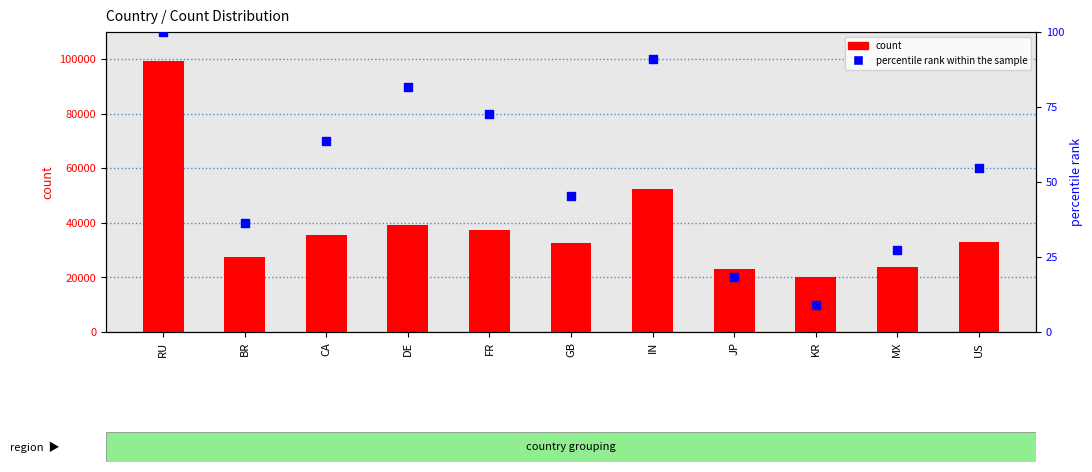

What are all the series names shown in the legend?

count, percentile rank within the sample